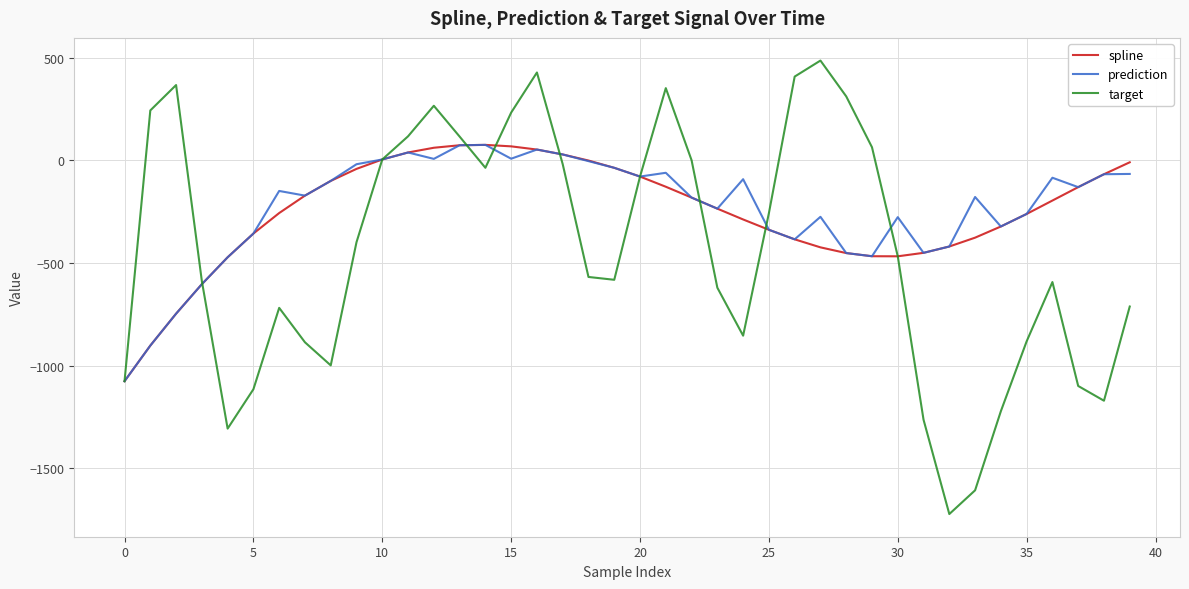

Which series has the widest spread of values?

target